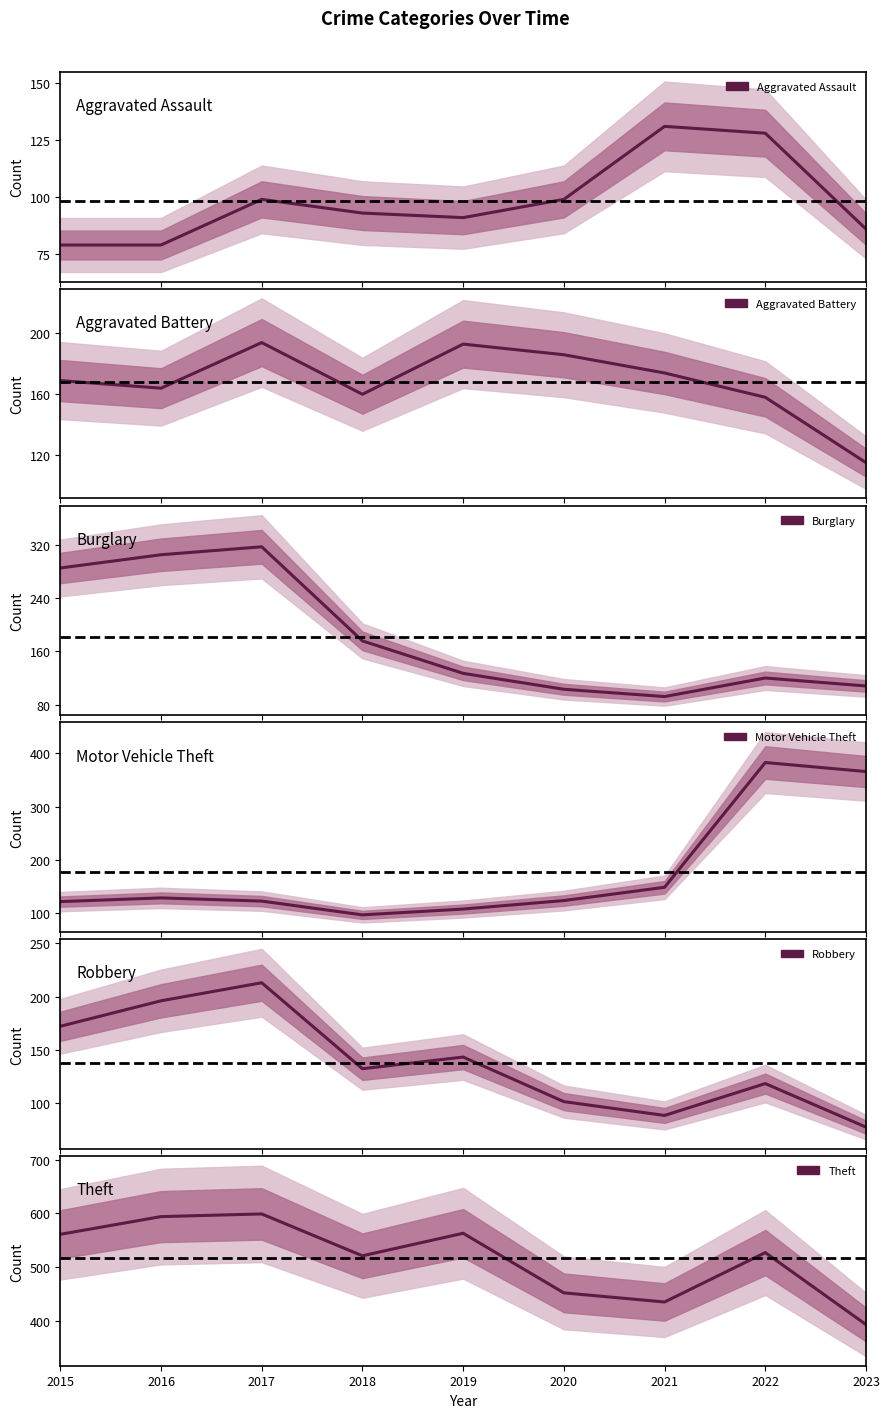

Between 2018 and 2019, which is larger?

2018